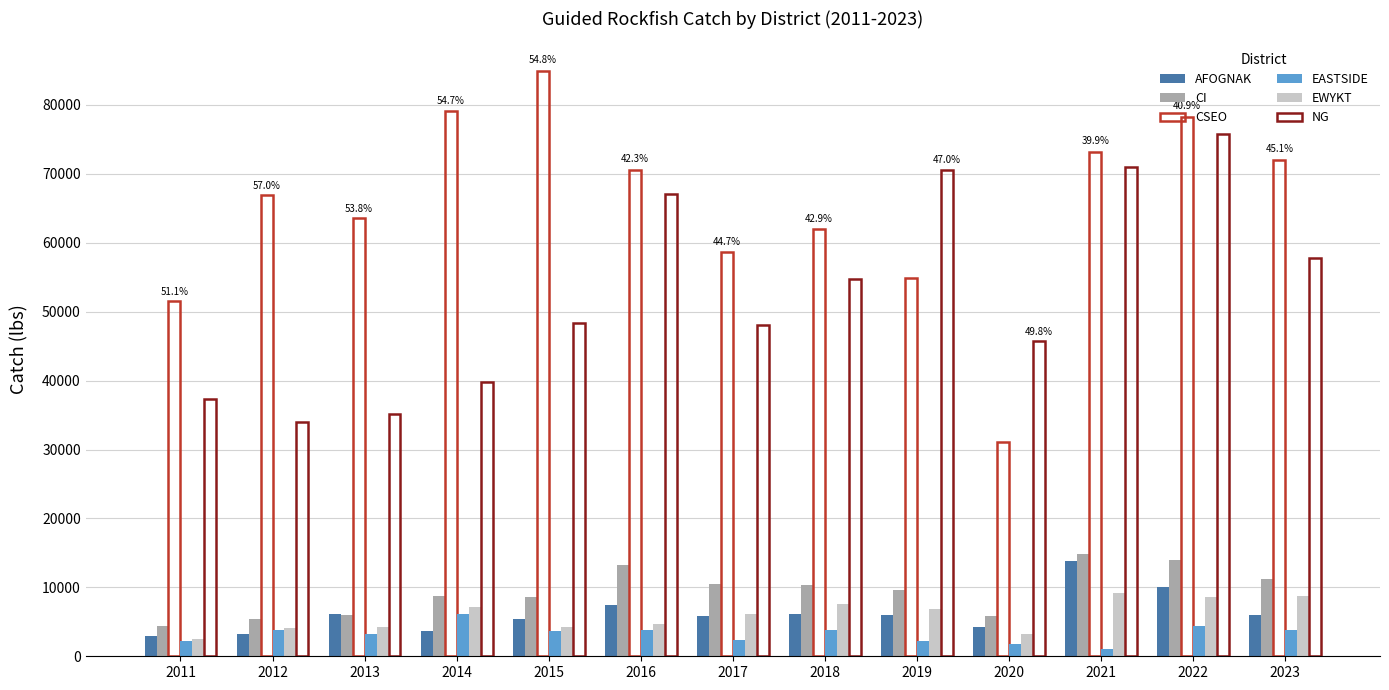

At which label does AFOGNAK first exceed 5968?

2013